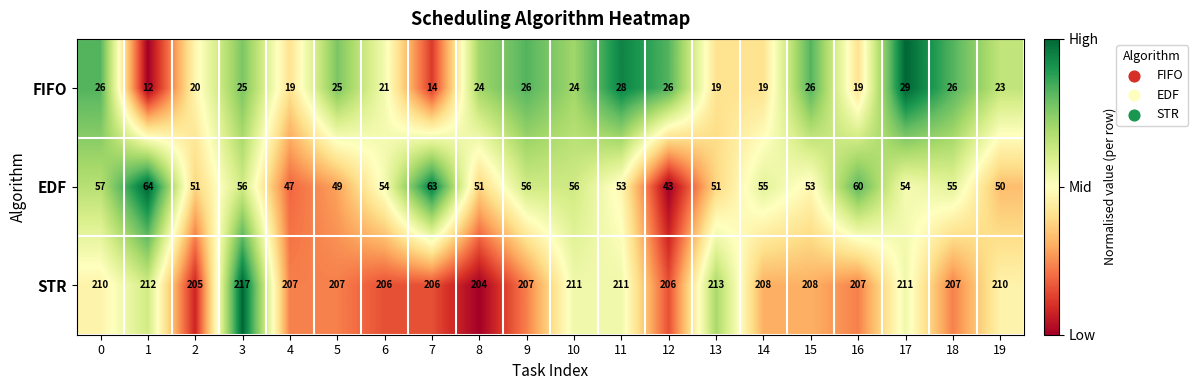

The value of FIFO at 12 is 26. True or false?

True